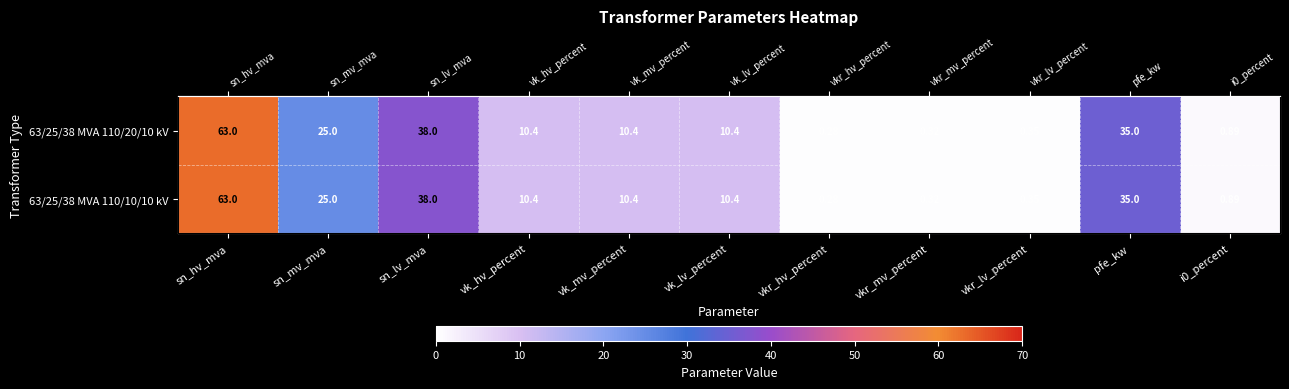

At which category is the sum across all series the highest?

sn_hv_mva